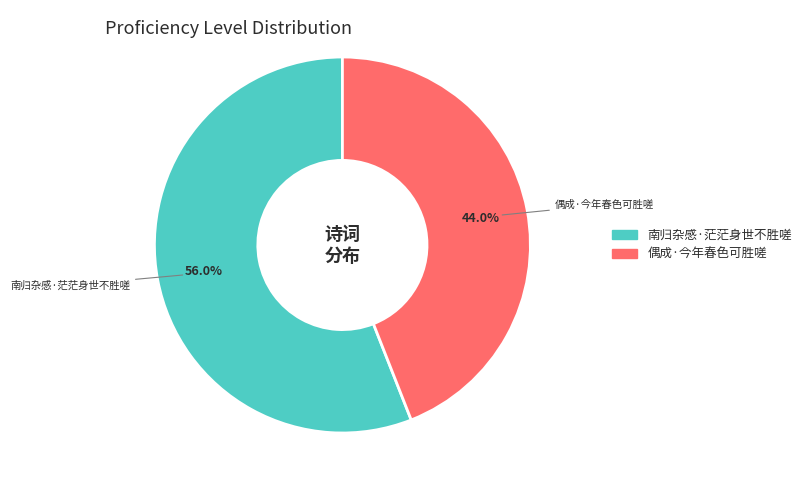

What percentage do 偶成·今年春色可胜嗟 and 南归杂感·茫茫身世不胜嗟 together represent?

100.0%